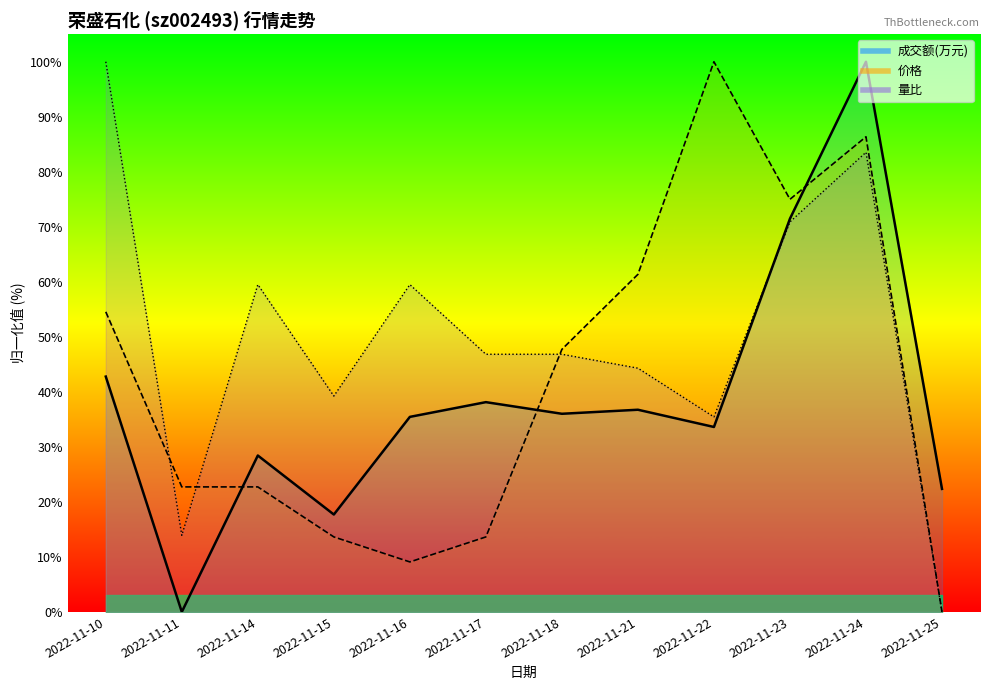

Where is the first local maximum for 量比?

2022-11-14